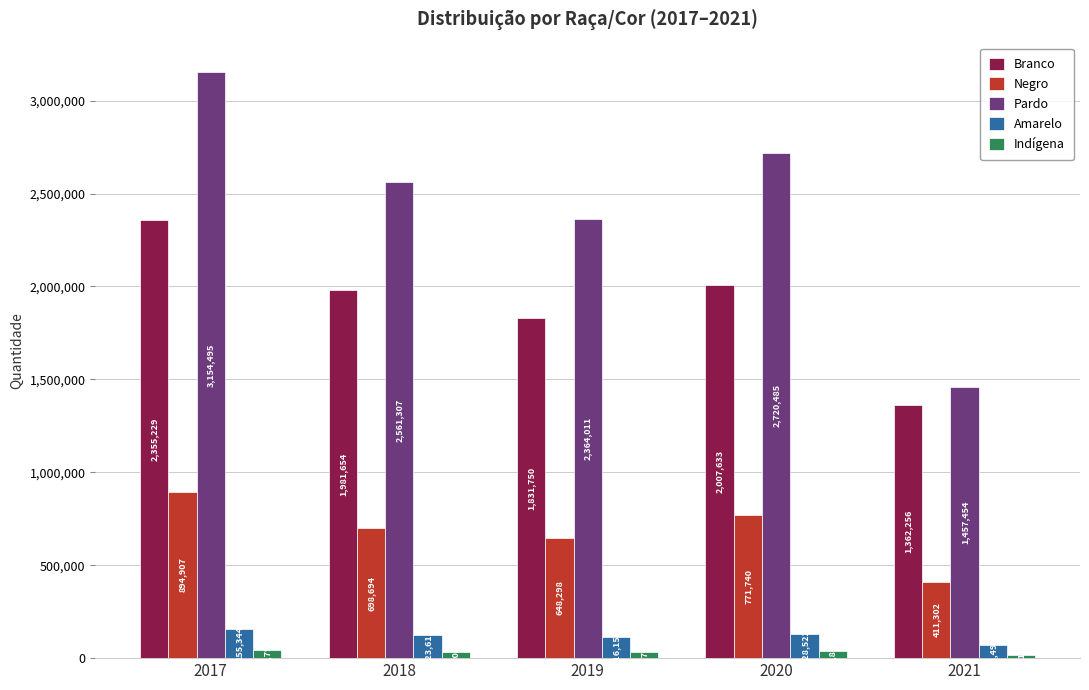

What are all the series names shown in the legend?

Branco, Negro, Pardo, Amarelo, Indígena